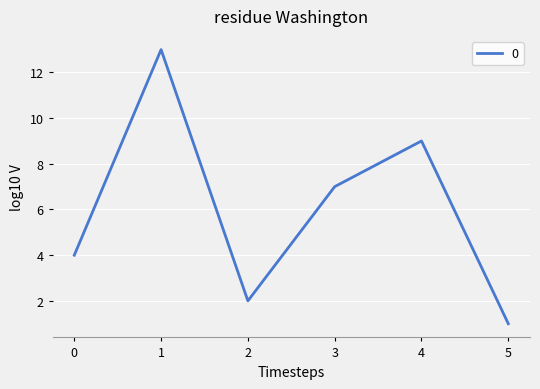

Approximately how many times larger is the value at 2 compared to 4?

0.2